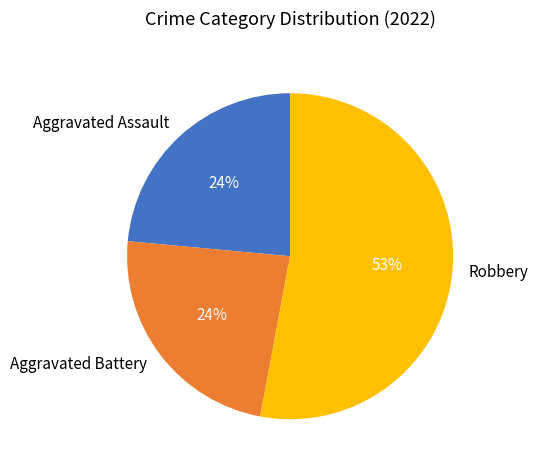

To the nearest percent, what portion does Aggravated Battery represent?

24%